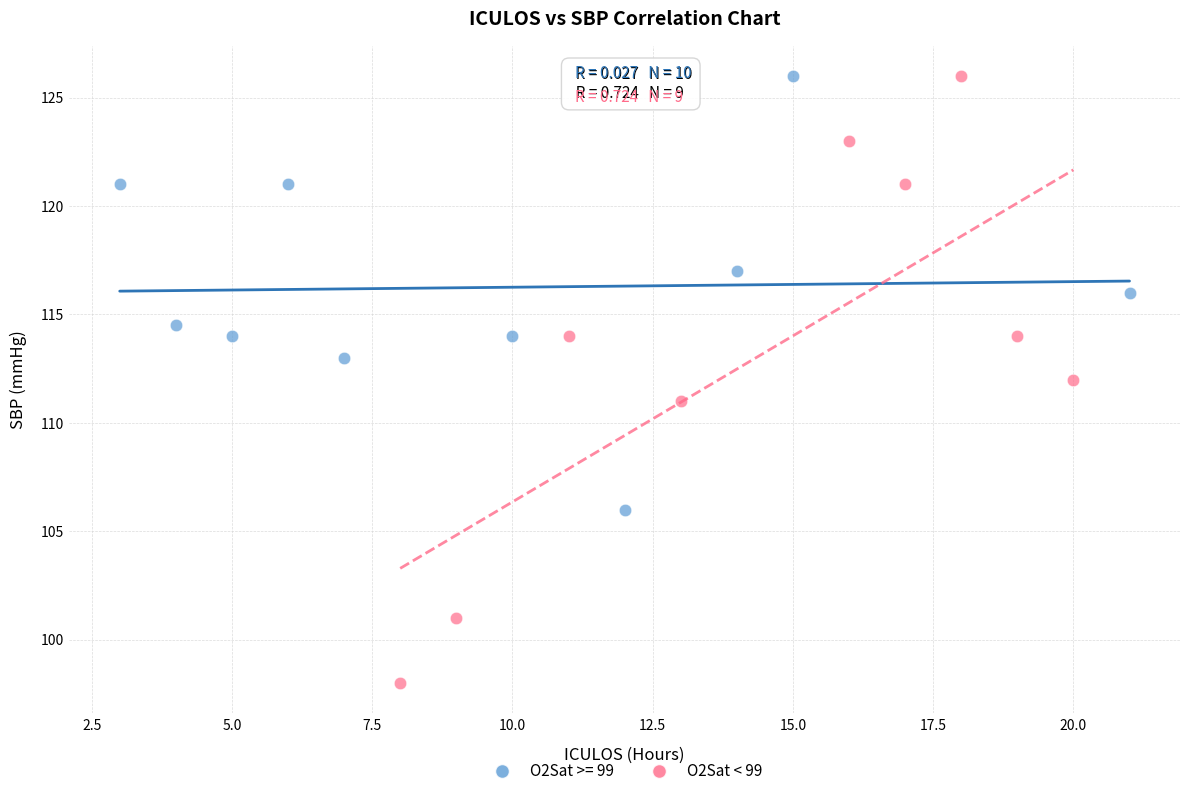

Which series reaches the minimum Y coordinate?

O2Sat < 99